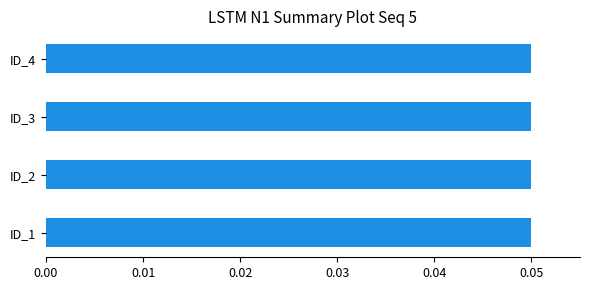

How many values are between 0 and 1?

4